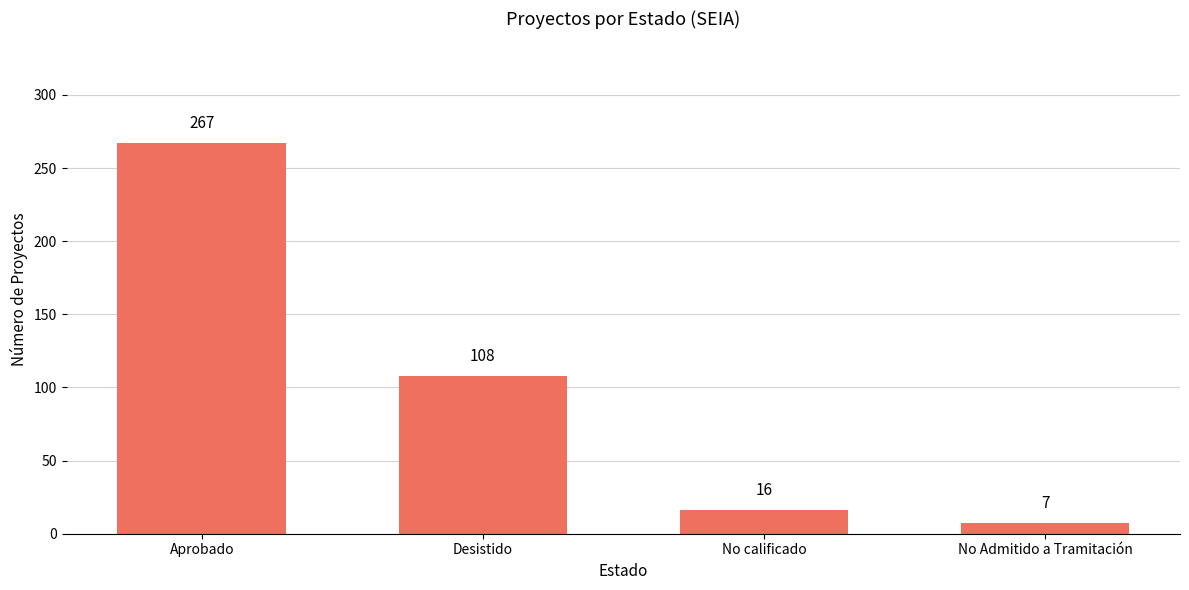

What position from the left is Aprobado?

1